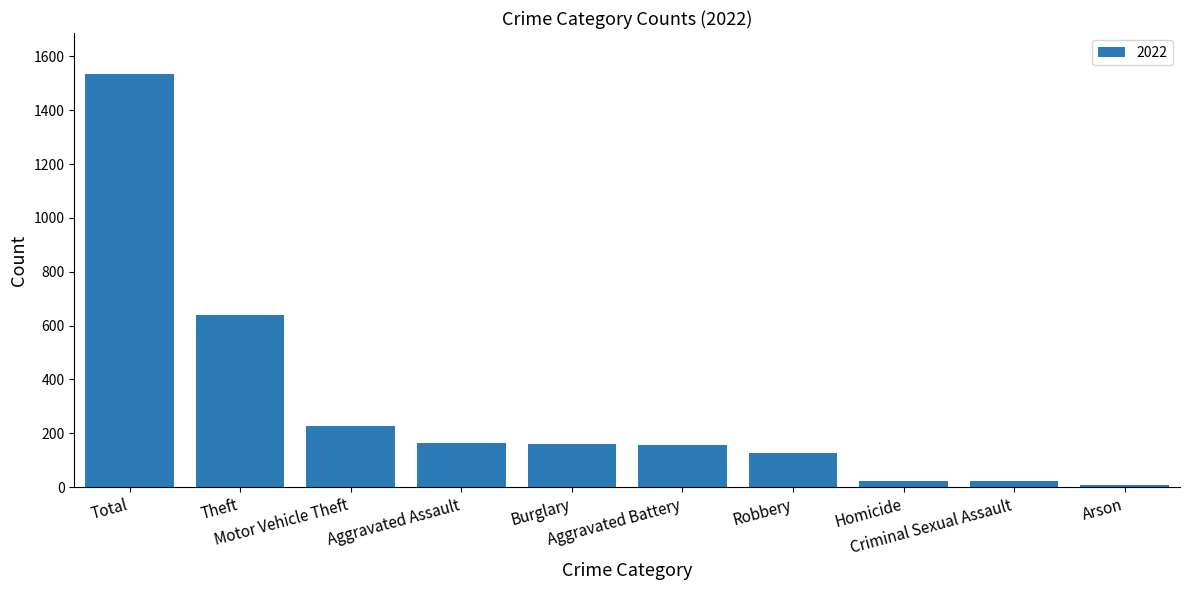

What is the value of the 5th bar from the left?

159